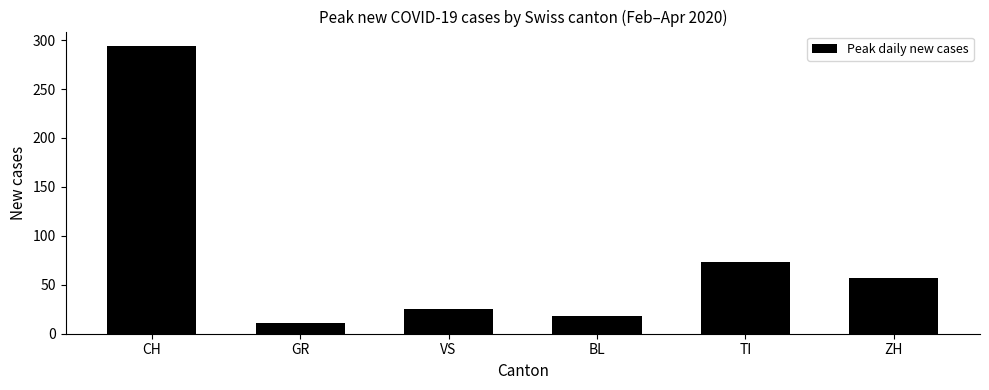

Rank the categories by value from highest to lowest.

CH, TI, ZH, VS, BL, GR